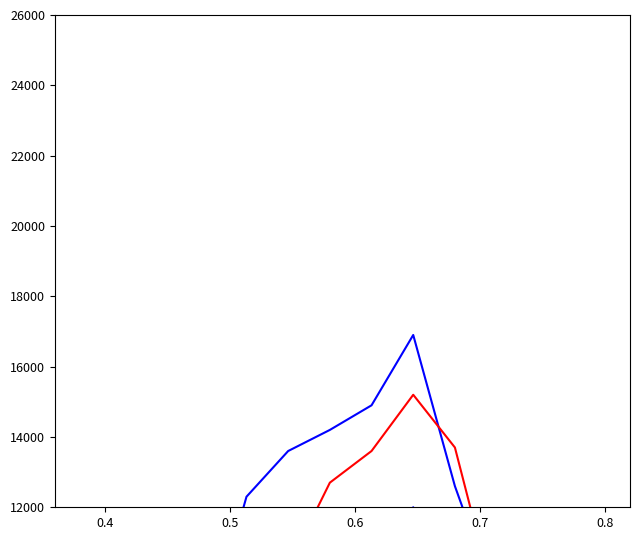

What is the sum of all Total Revenue values?

132500